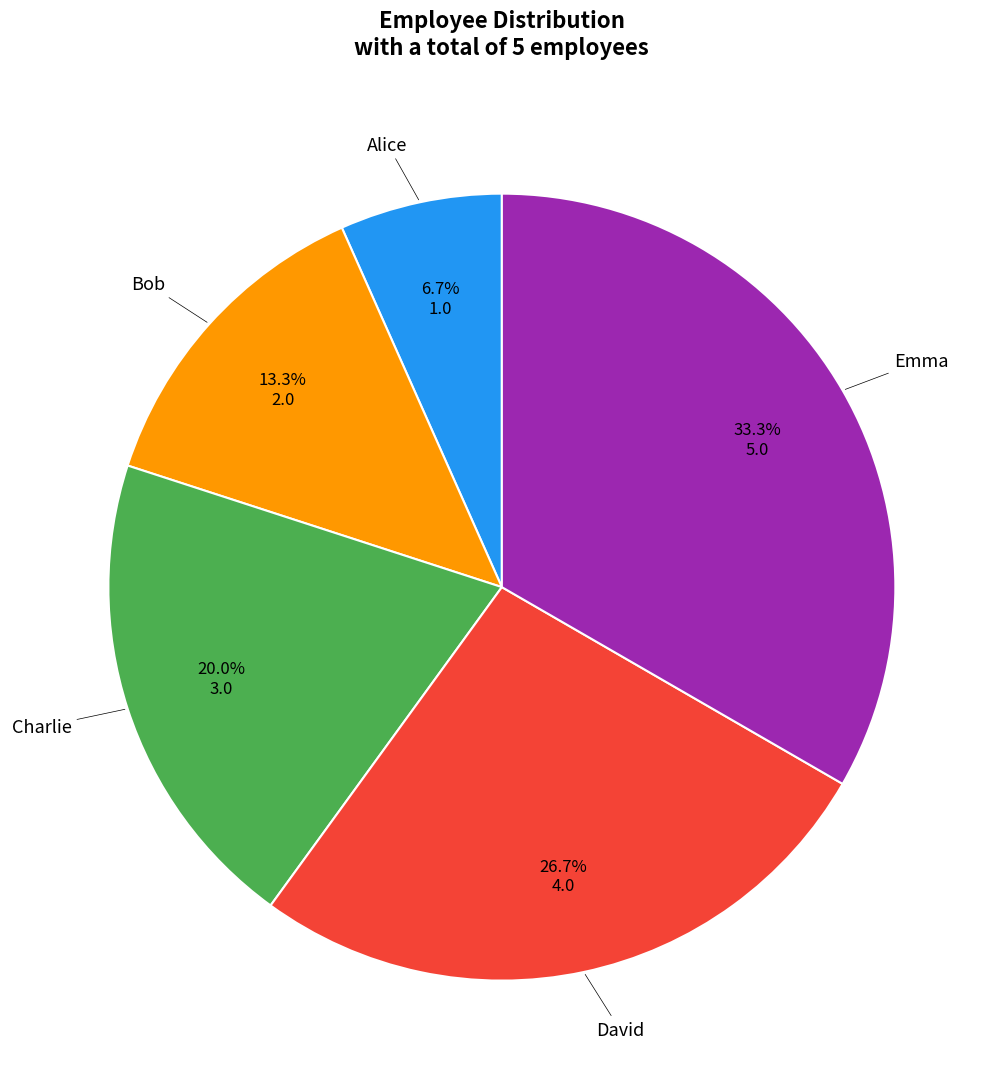

To the nearest percent, what is the average slice percentage?

20%